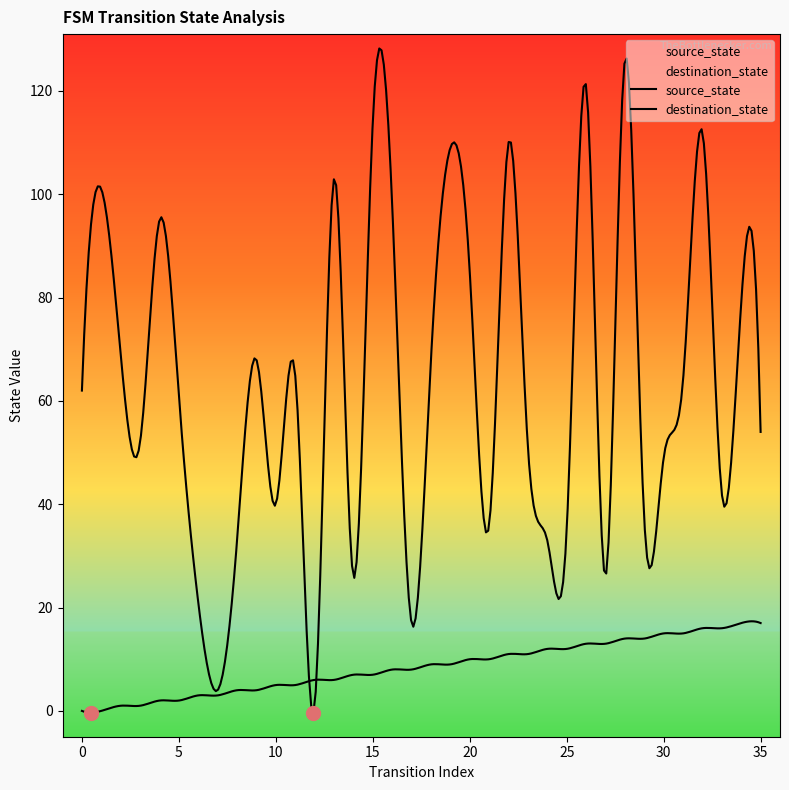

What are all the series names shown in the legend?

source_state, destination_state